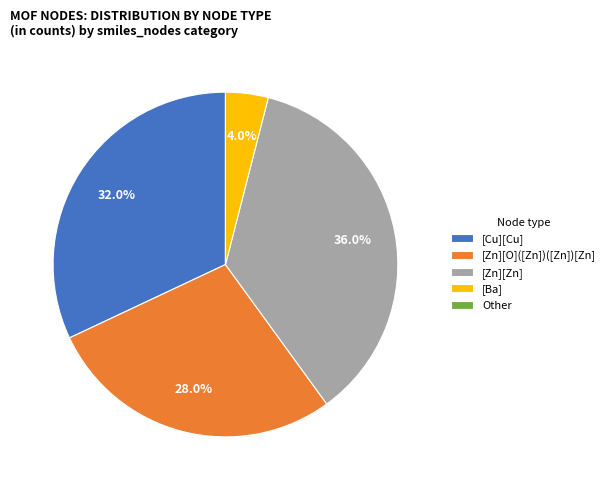

How much of the chart is everything except [Zn][O]([Zn])([Zn])[Zn]?

72.0%